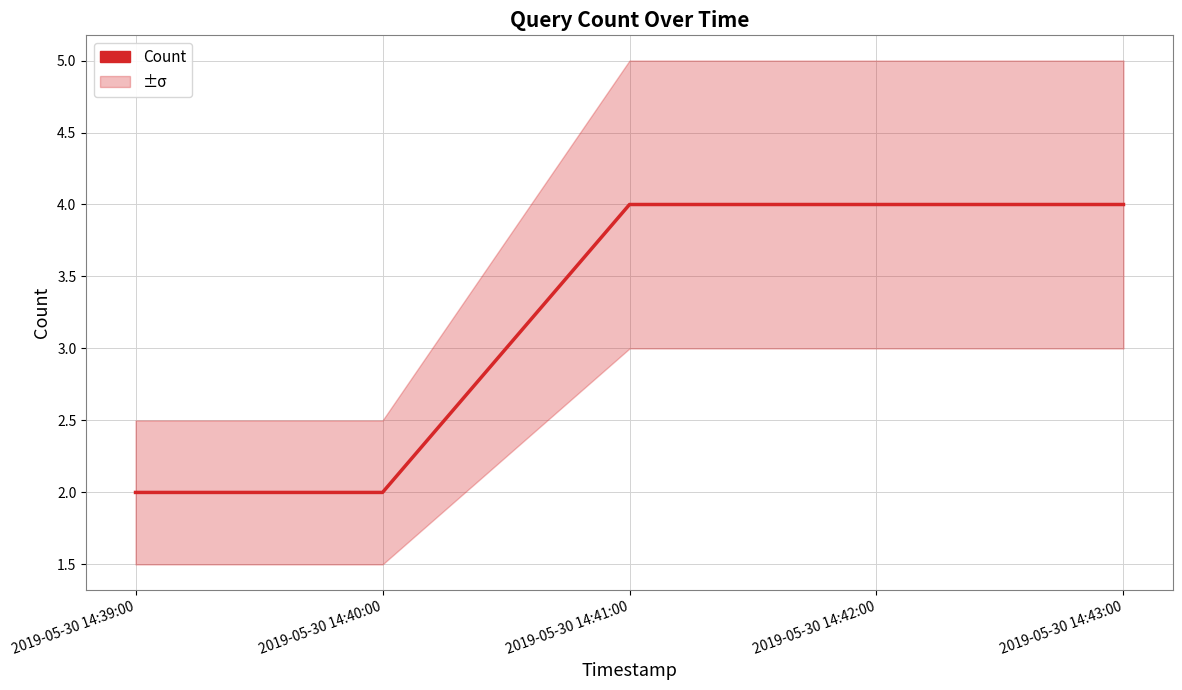

List the labels in order of value, largest first.

2019-05-30 14:41:00, 2019-05-30 14:42:00, 2019-05-30 14:43:00, 2019-05-30 14:39:00, 2019-05-30 14:40:00